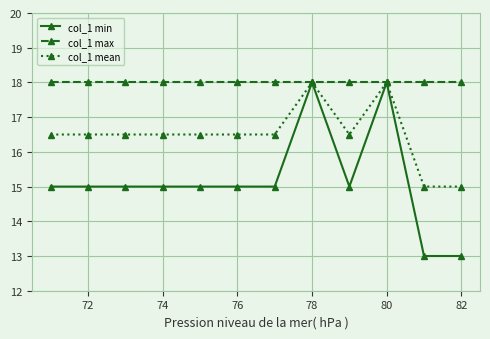

How many col_1 mean values are between 16 and 17?

8